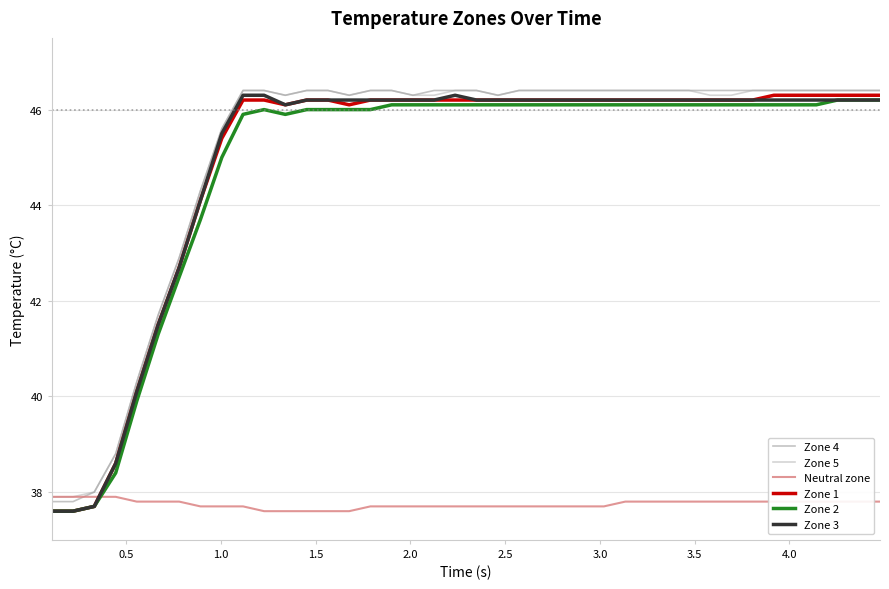

True or false: Zone 4 and Zone 3 intersect in this chart.

False